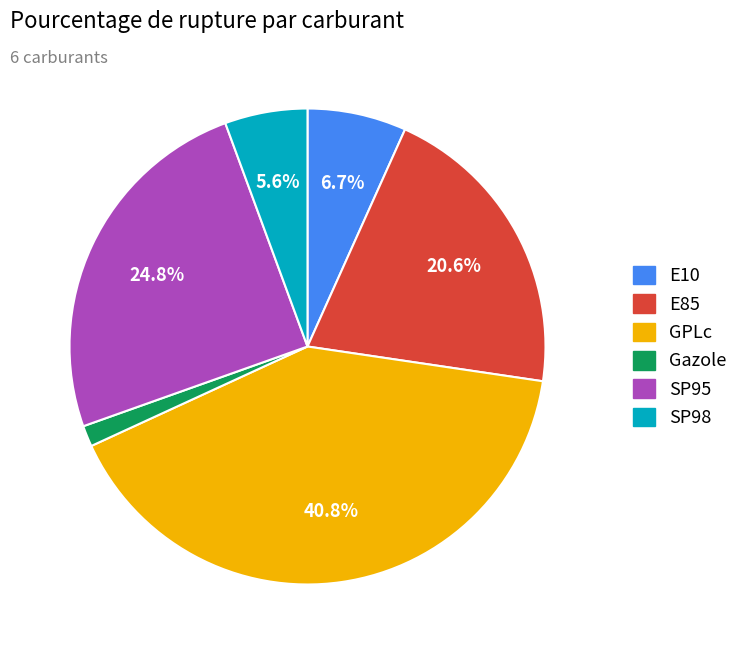

Is the sum of SP95 and SP98 greater than half?

No